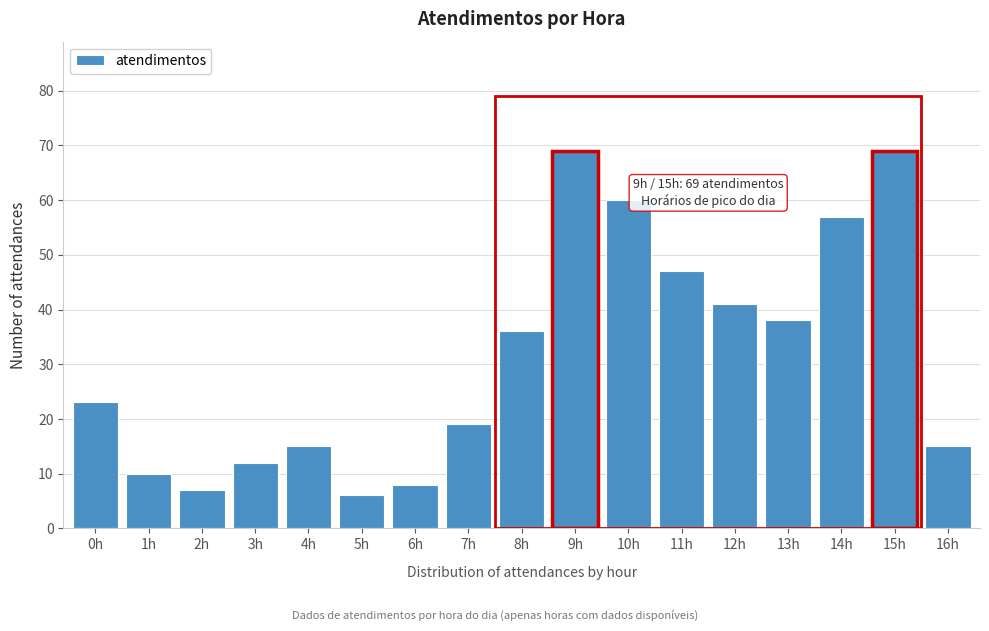

Reading right to left, transcribe all the data shown in this chart.

16h=15	15h=69	14h=57	13h=38	12h=41	11h=47	10h=60	9h=69	8h=36	7h=19	6h=8	5h=6	4h=15	3h=12	2h=7	1h=10	0h=23